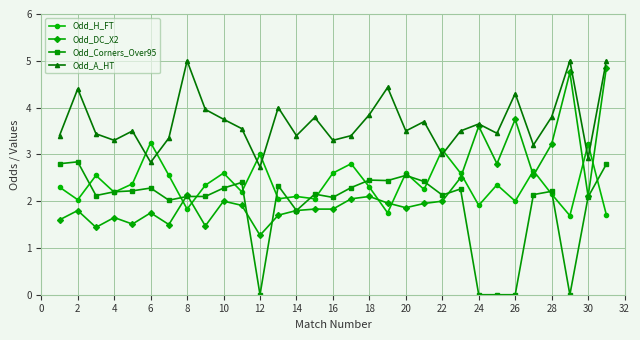

True or false: Odd_A_HT has more than 0 points higher than both neighbors.

True